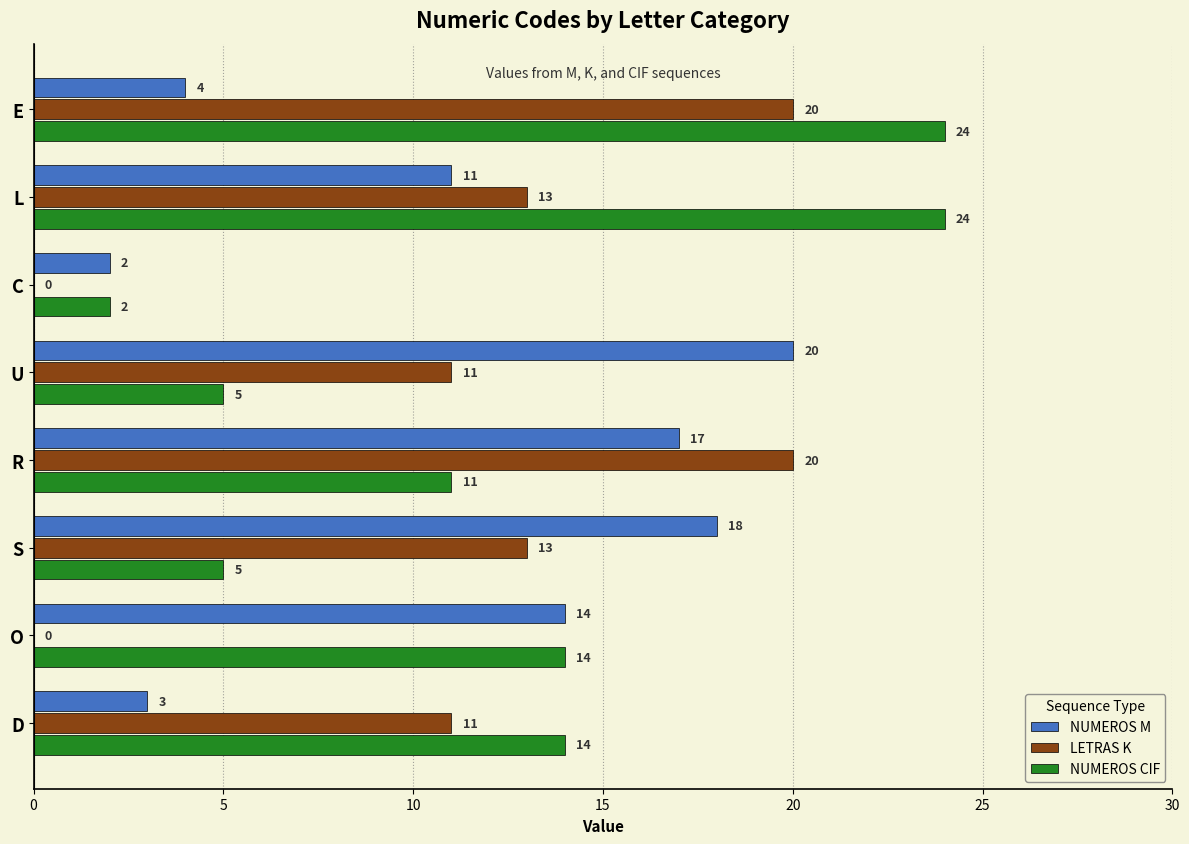

What is the greatest value displayed?

24